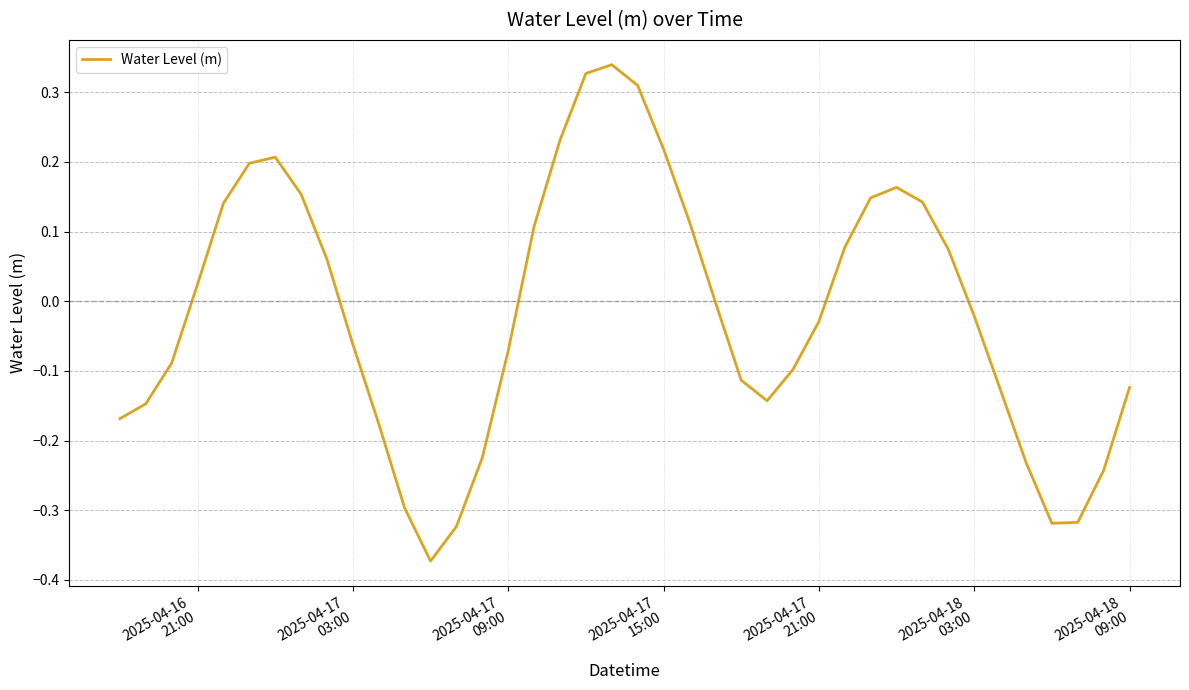

What is the difference between the maximum and minimum values?

0.7